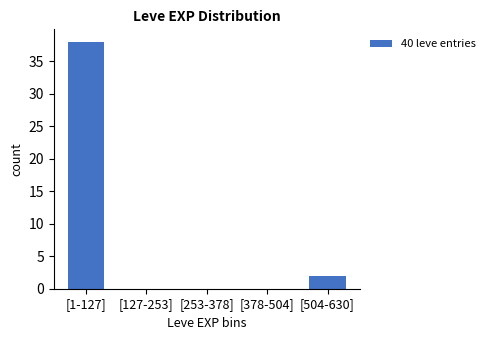

Reading right to left, transcribe all the data shown in this chart.

[504-630]=2	[378-504]=0	[253-378]=0	[127-253]=0	[1-127]=38